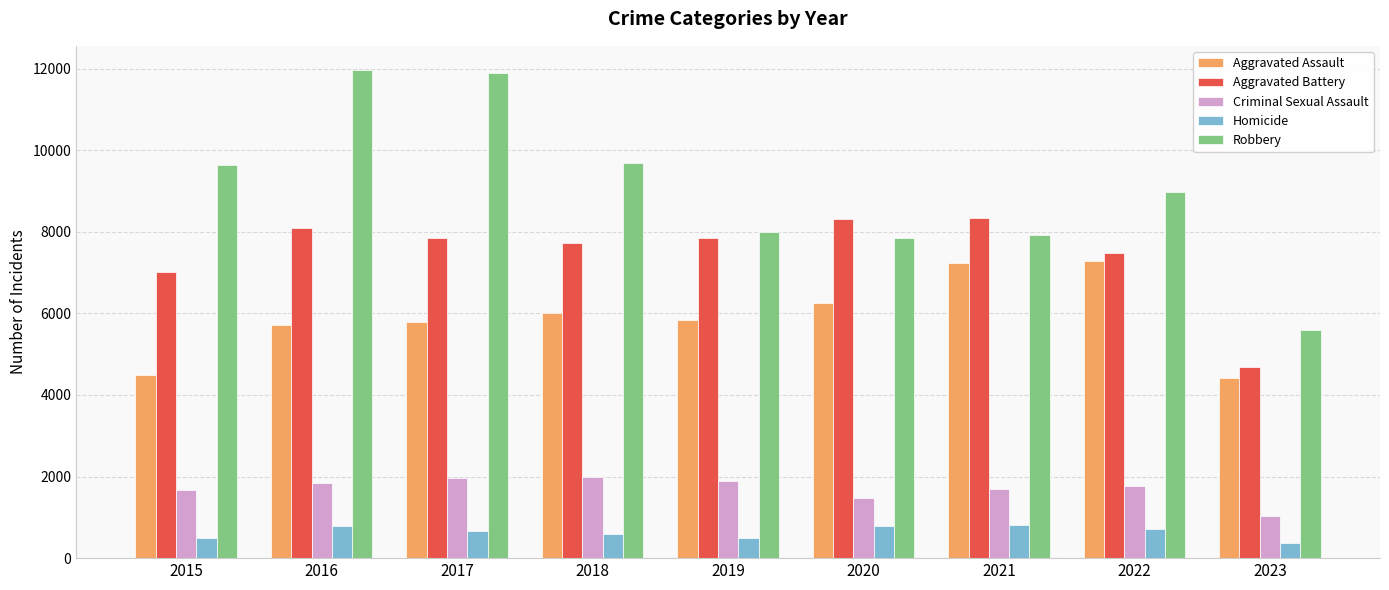

How many categories are shown in the chart?

9